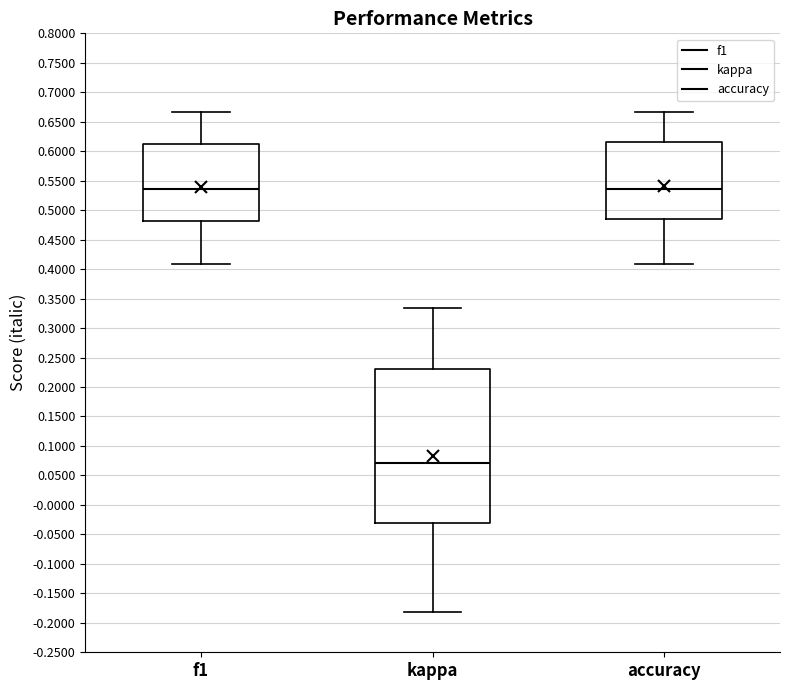

Reading left to right, read every box against the y-axis: the position of its median line, the range the box covers, and the ends of its whiskers. The values are not printed on the chart, so give them approximately, as read against the axis.

f1: median 0.535, box 0.480 to 0.615, whiskers 0.410 to 0.665
kappa: median 0.070, box -0.030 to 0.230, whiskers -0.180 to 0.335
accuracy: median 0.535, box 0.485 to 0.615, whiskers 0.410 to 0.665